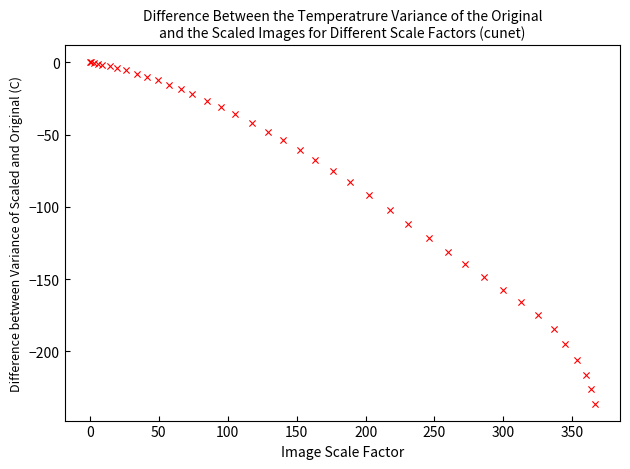

What Y value in the scatter plot is closest to -118?

-121.4